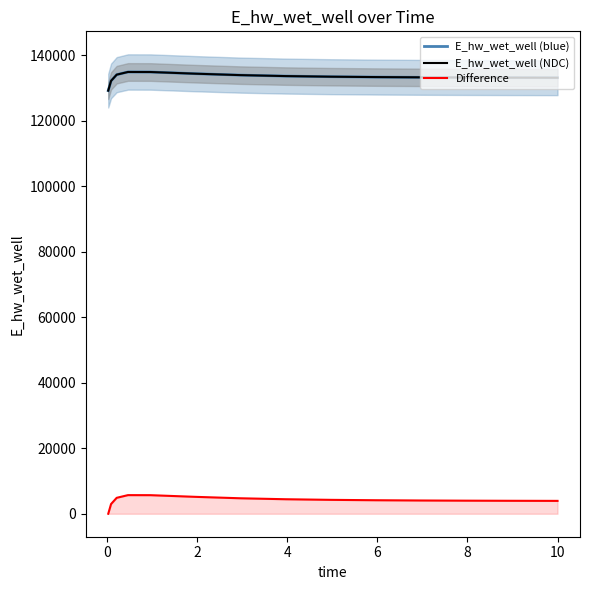

What is the maximum value shown in the chart?

134826.6